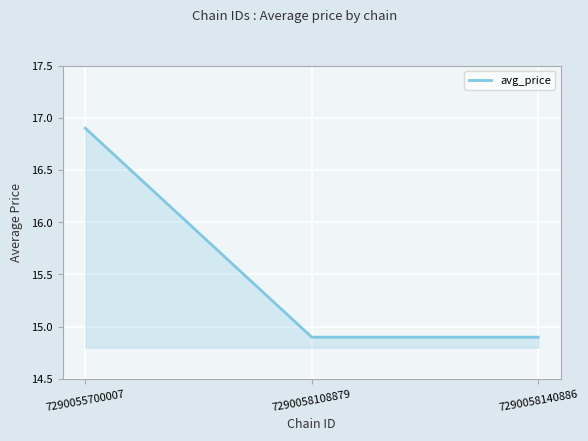

Approximately how many times larger is the value at 7290058108879 compared to 7290058140886?

1.0